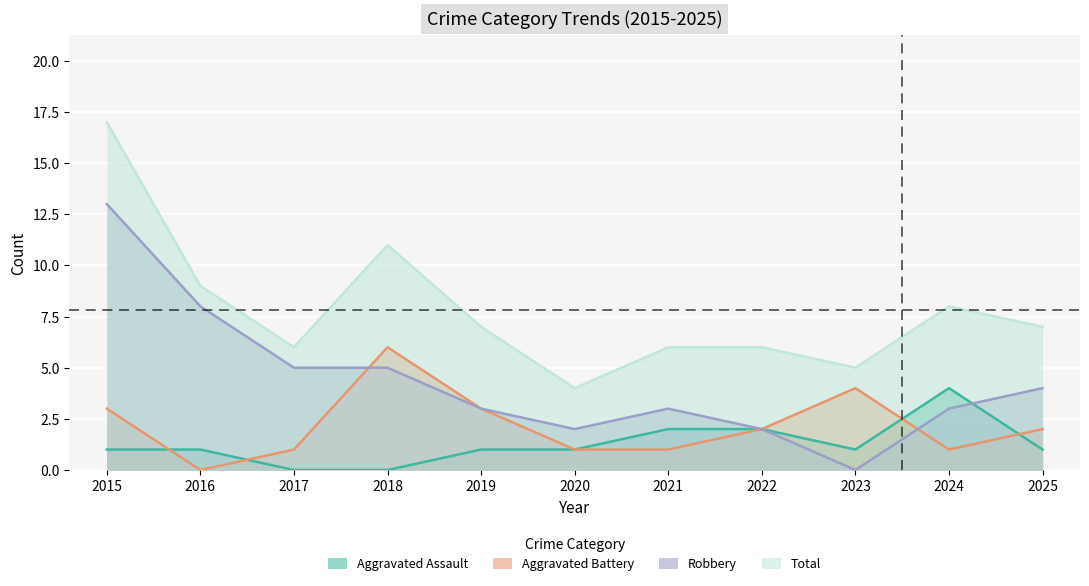

What is the average value of the Aggravated Battery series?

2